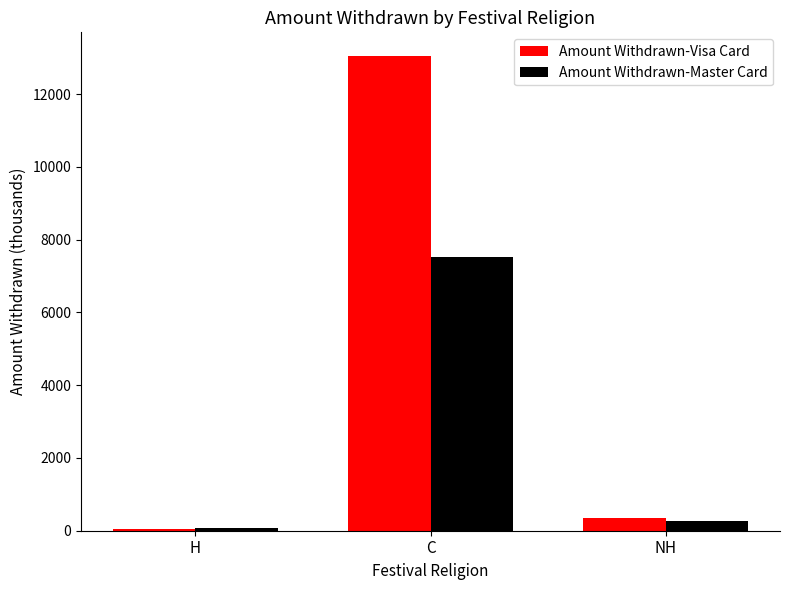

What is the difference between the Amount Withdrawn-Master Card values at H and C?

7447.0